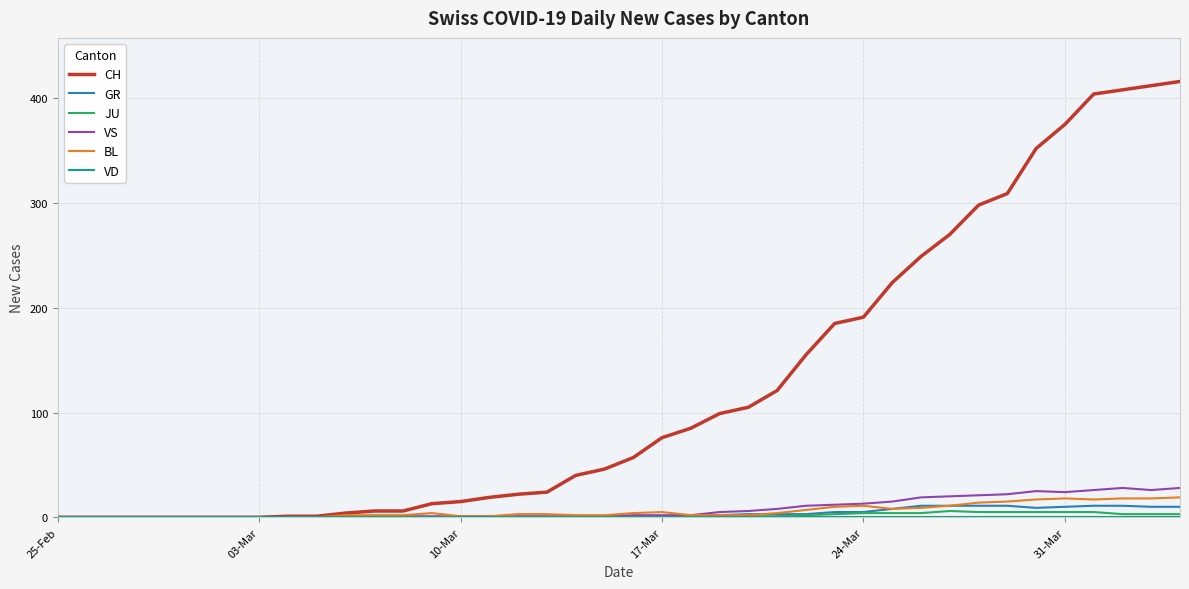

What is the greatest value displayed?

416